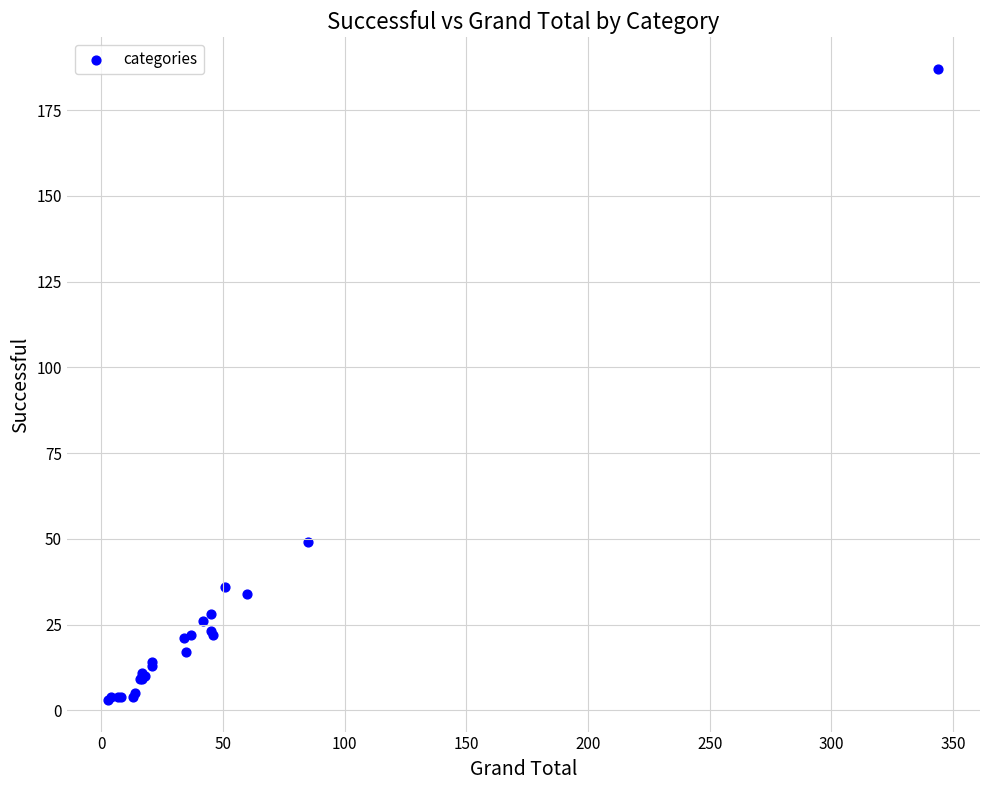

What Y value in the scatter plot is closest to 95?

49